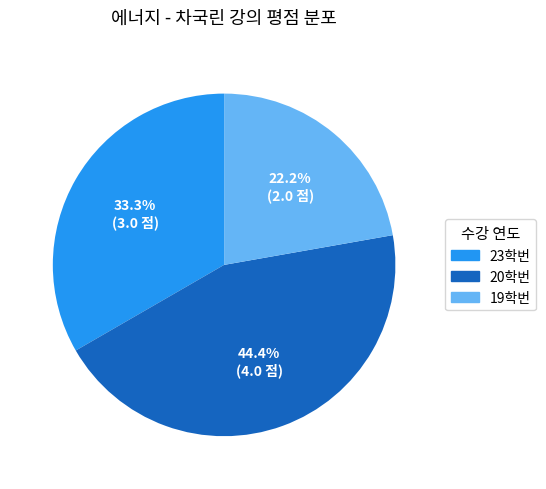

Is 23학번 the majority of the pie?

No